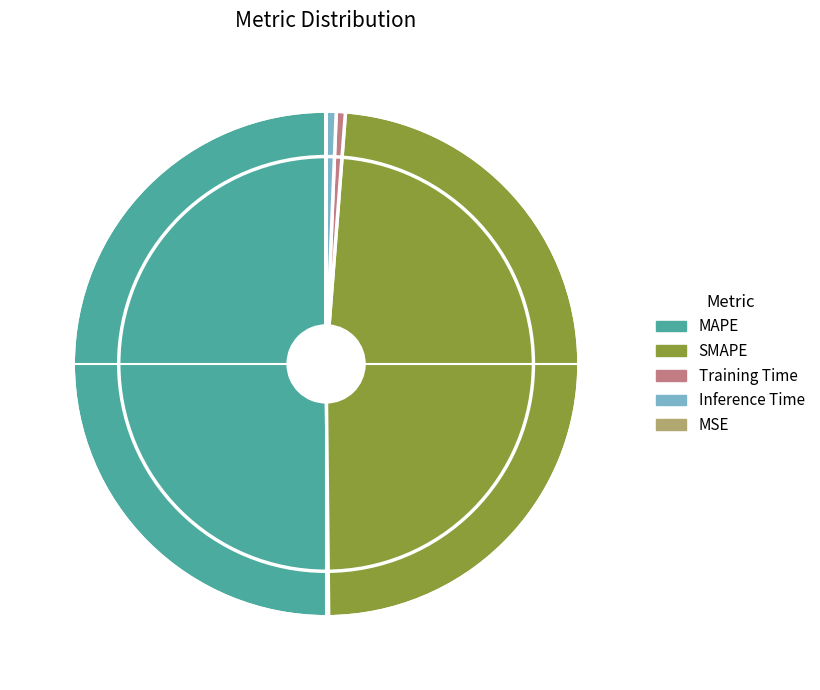

What is the largest slice in the pie chart?

MAPE